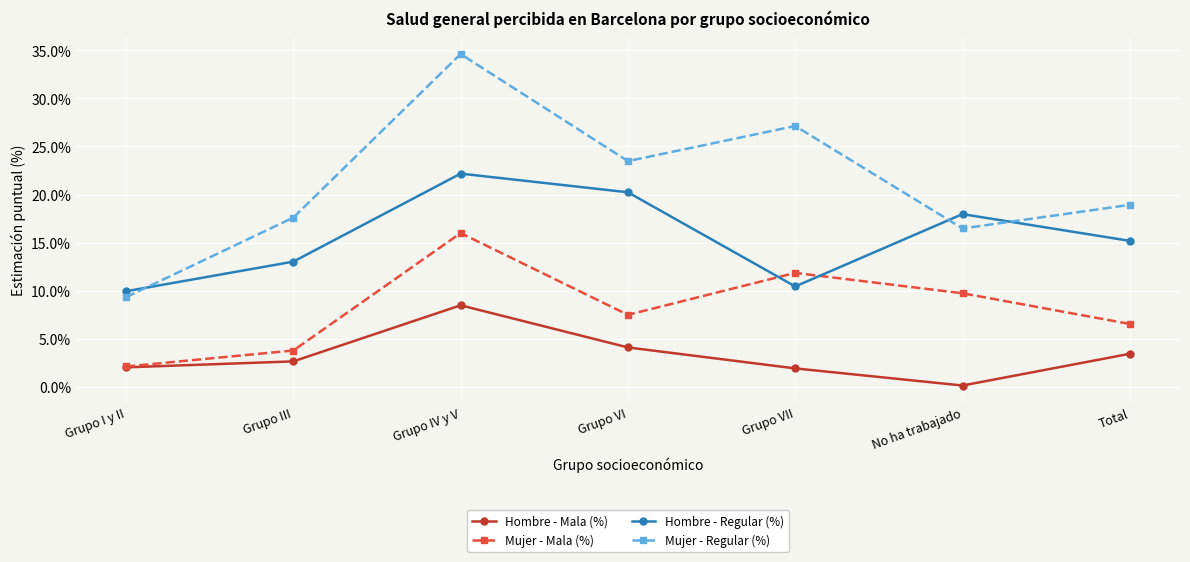

What is the value of the Hombre - Mala (%) point at the 5th from the left?

1.9